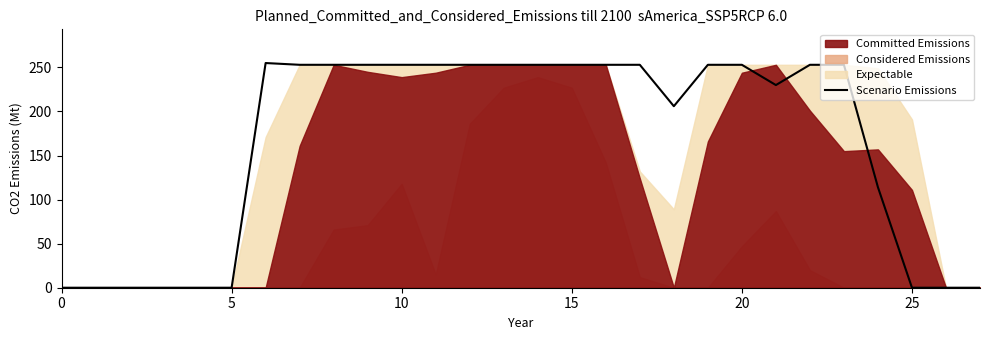

What is the maximum value for Scenario Emissions?

255